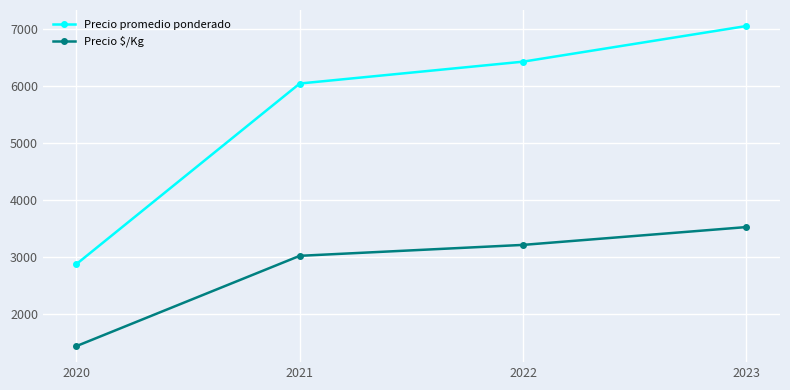

What are all the series names shown in the legend?

Precio promedio ponderado, Precio $/Kg